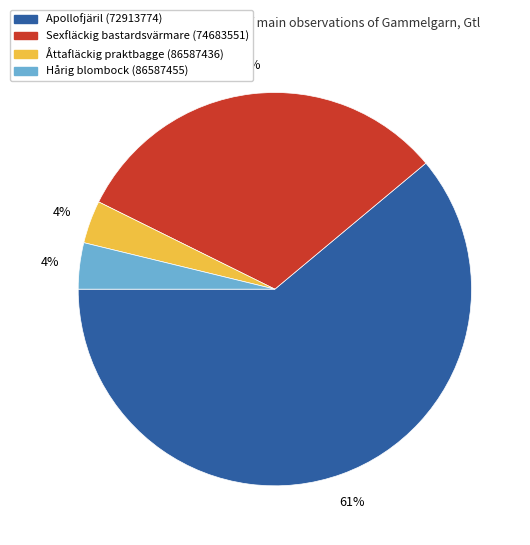

Is there any slice that represents more than half of the pie?

Yes